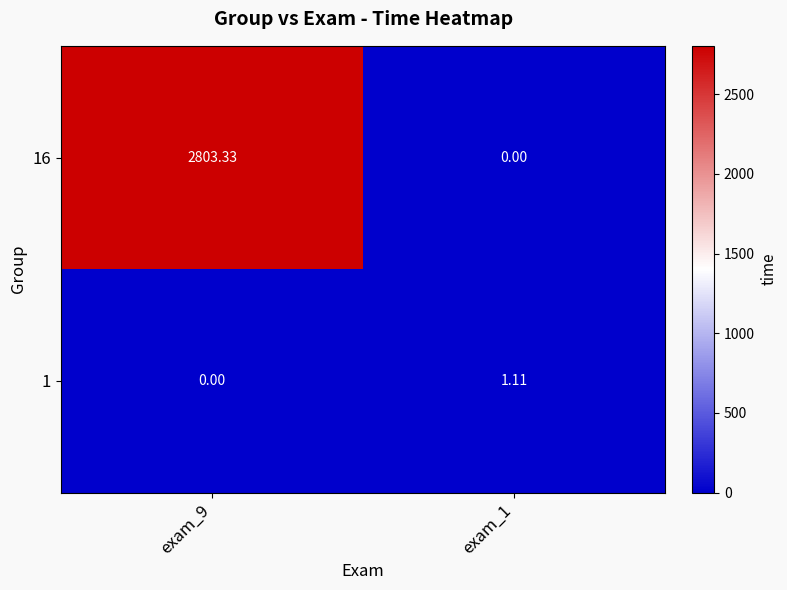

Is the value of 16 at exam_9 greater than the value of 1 at exam_9?

Yes